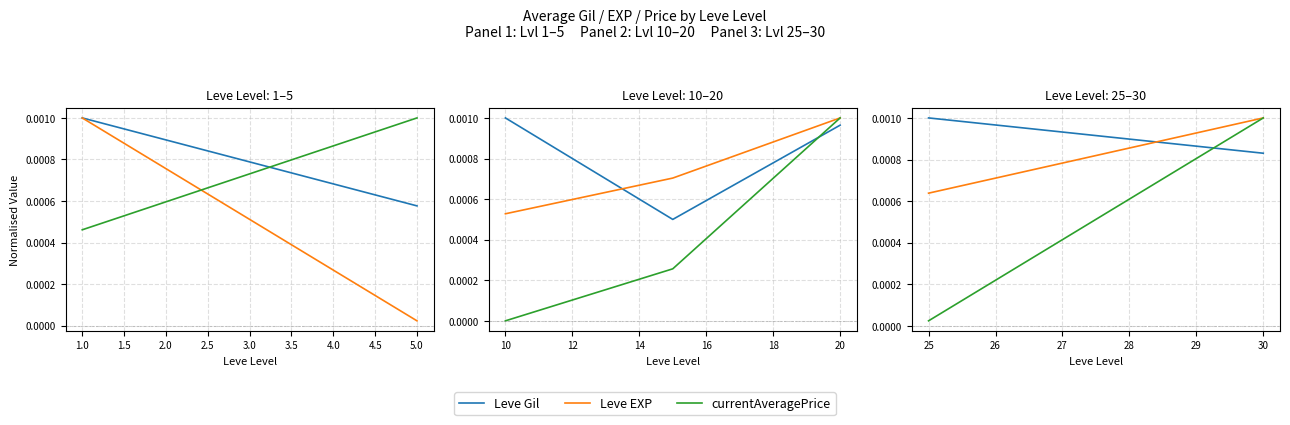

Which series has the widest spread of values?

currentAveragePrice